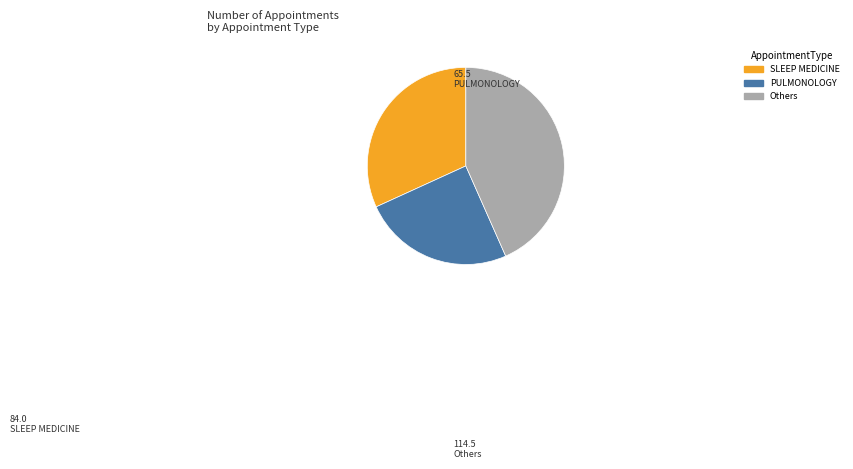

Is there a majority slice in this chart?

No